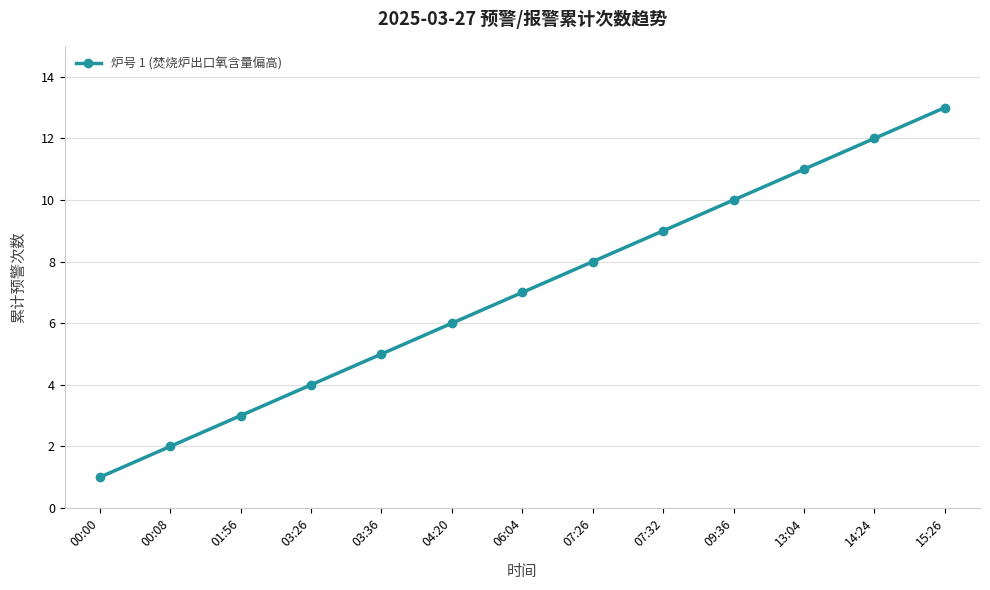

The chart shows a value of 3 at 00:08. True or false?

False